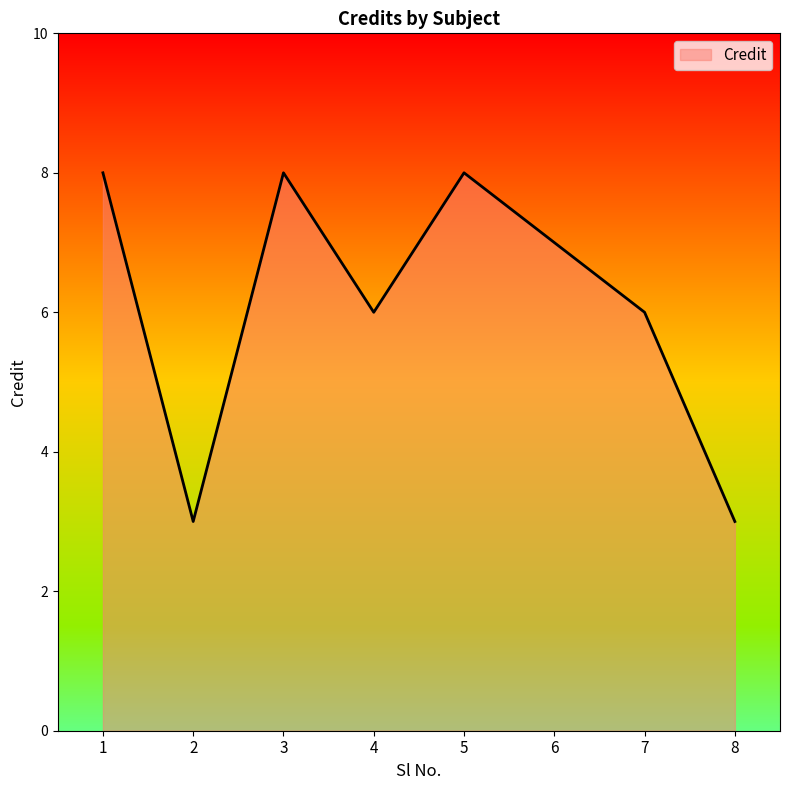

Does the chart display data point markers on the line(s)?

No